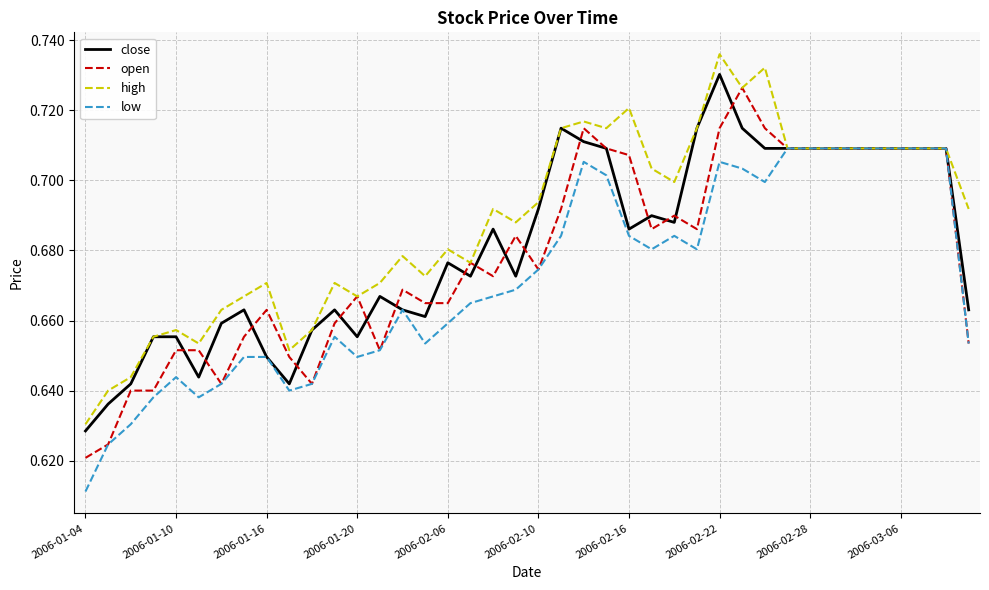

Which series has the largest total across all categories?

high